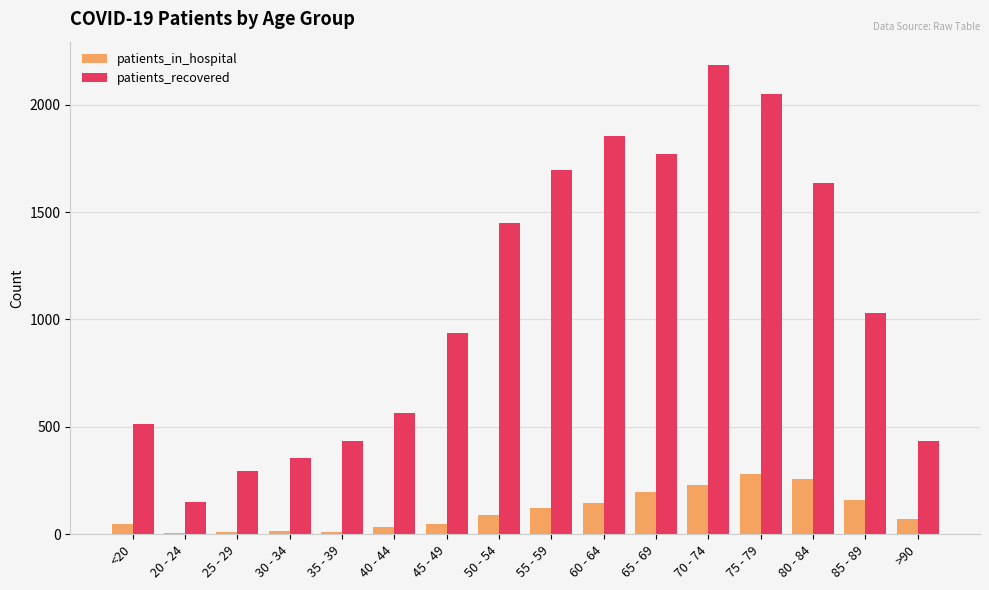

Which series has the largest range (max minus min)?

patients_recovered